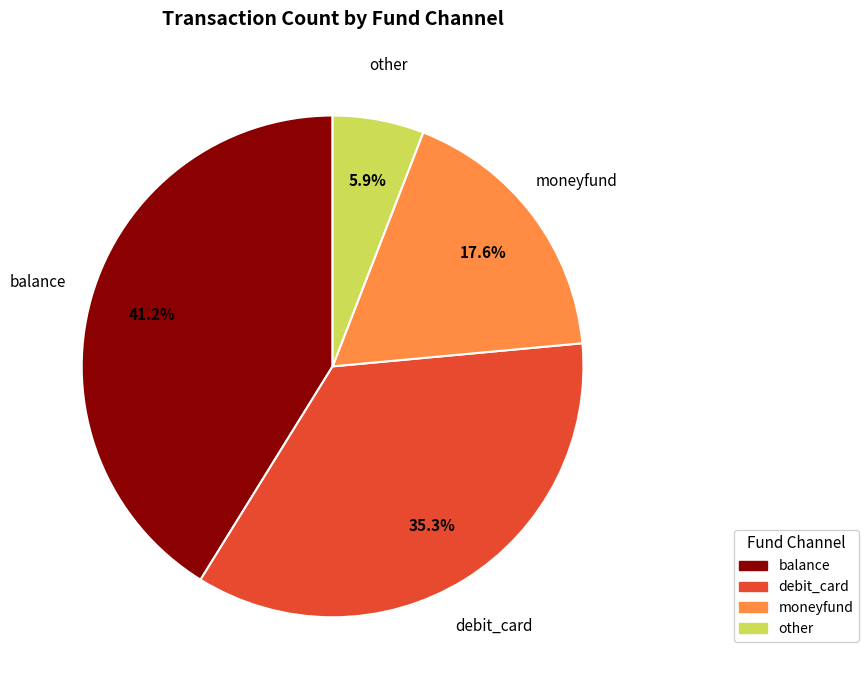

To the nearest percent, what is the average slice percentage?

25%